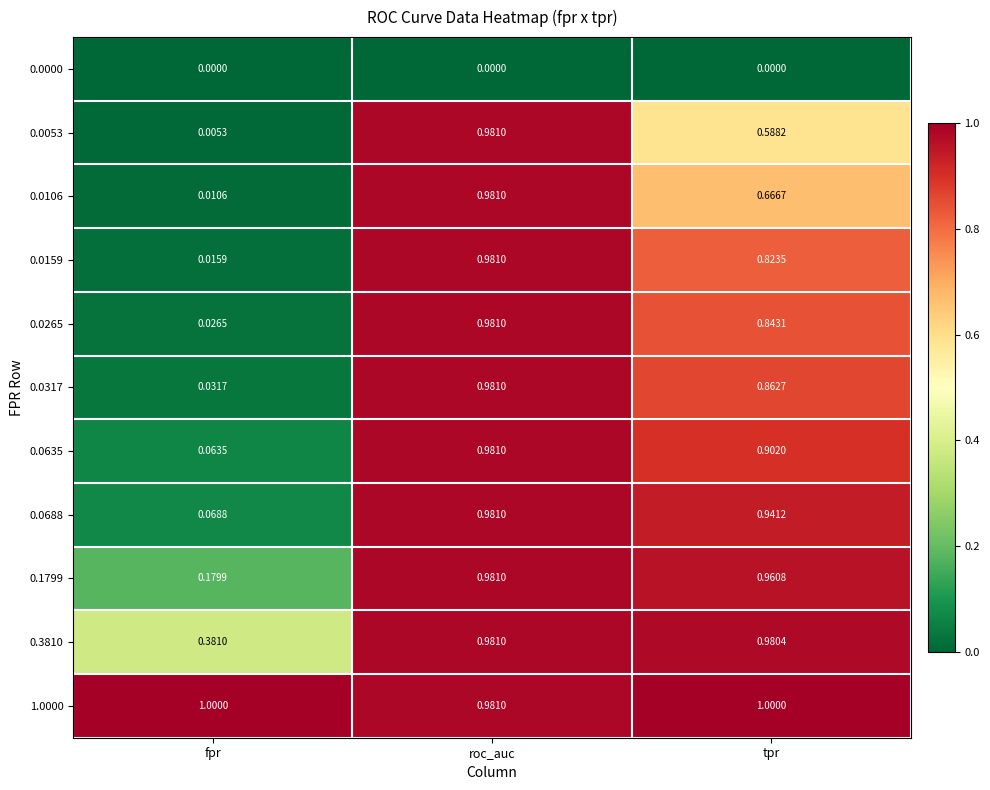

At which label does 0.0635 reach its minimum?

fpr